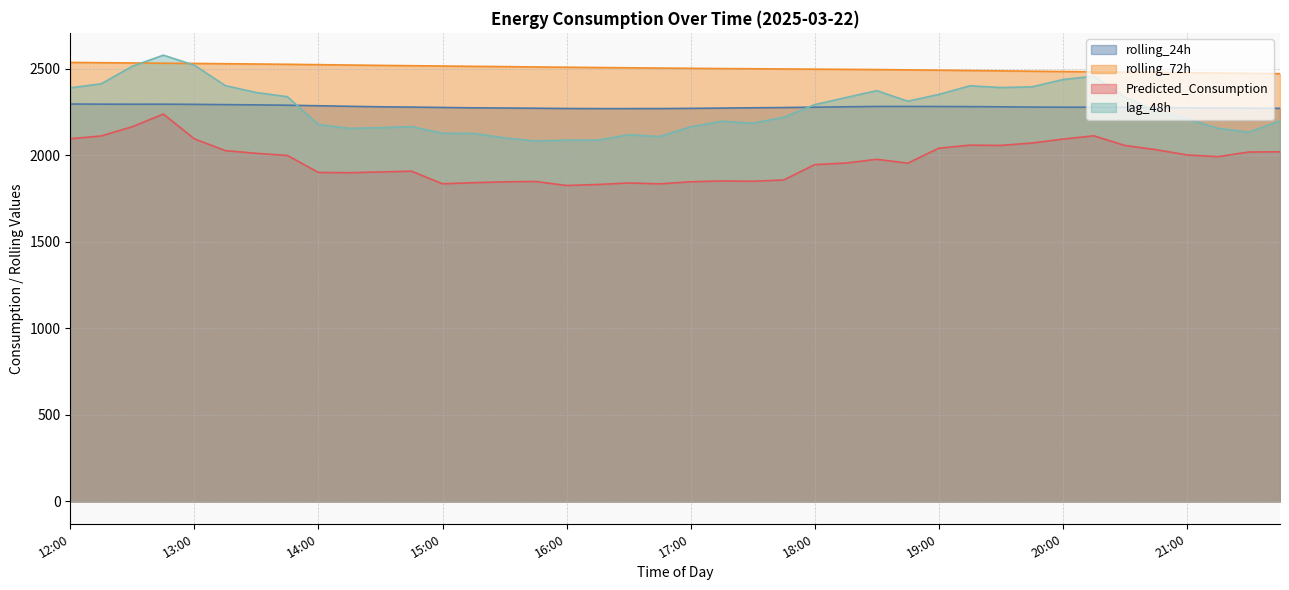

At which category is the sum across all series the highest?

12:45